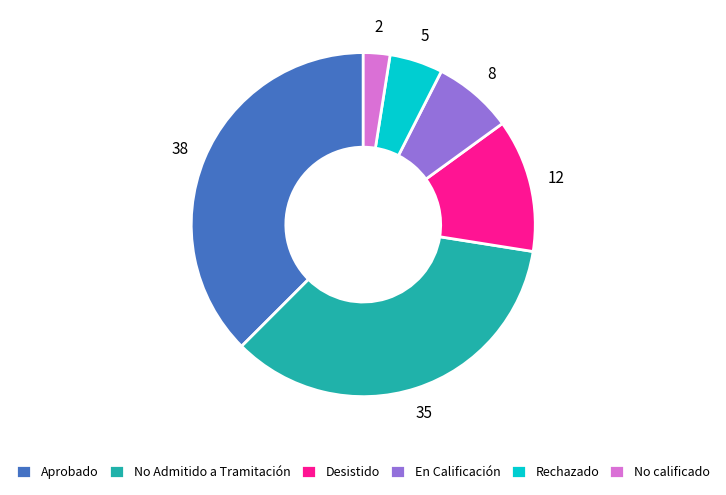

Is it true that En Calificación is 8% of the pie?

True